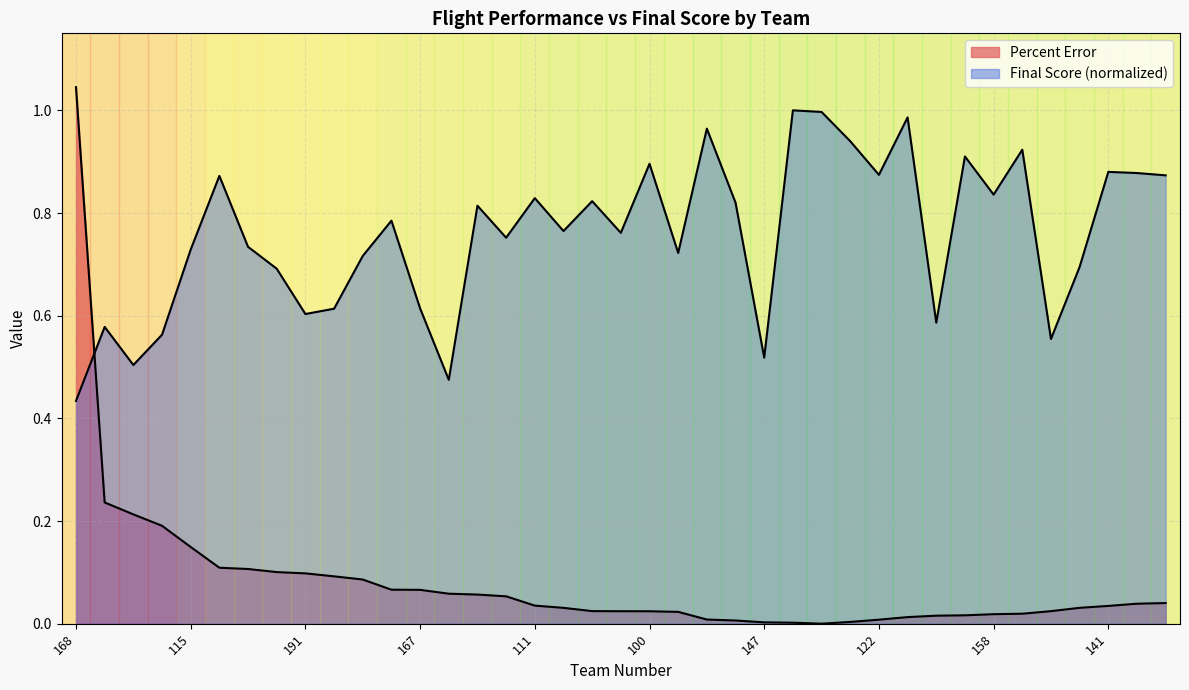

At how many categories does at least one series exceed 0?

39